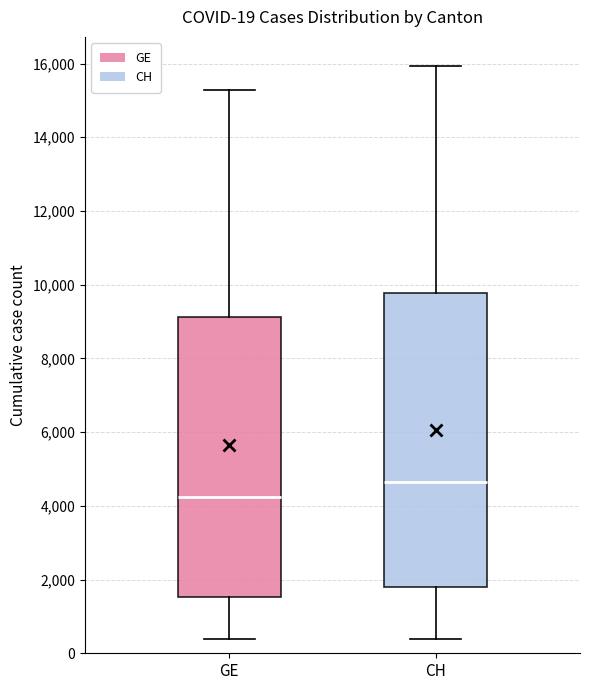

Which box is the tallest, from its lower edge to its upper edge?

CH